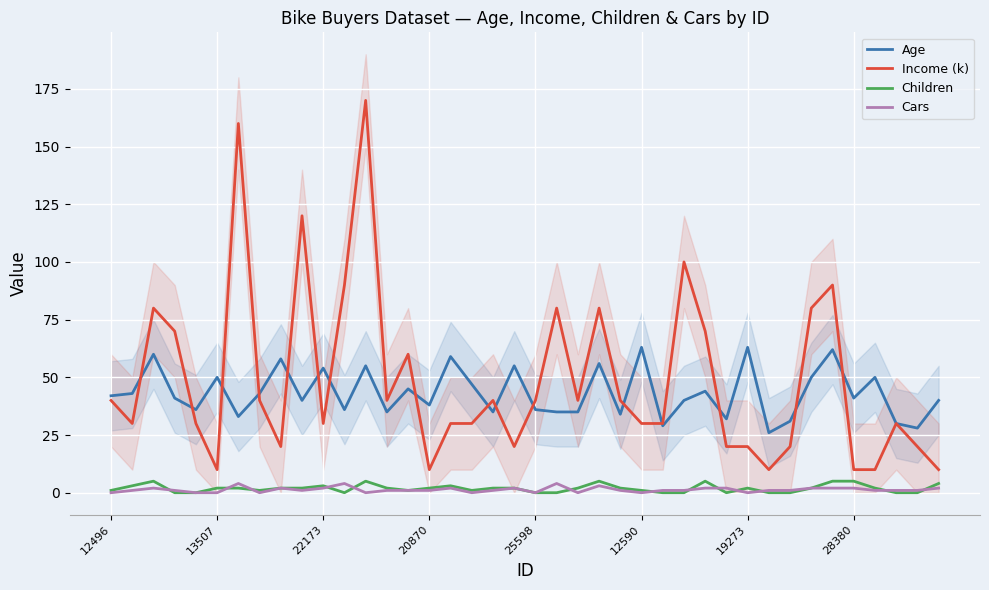

What is the difference between the maximum and second lowest values in the Age series?

35